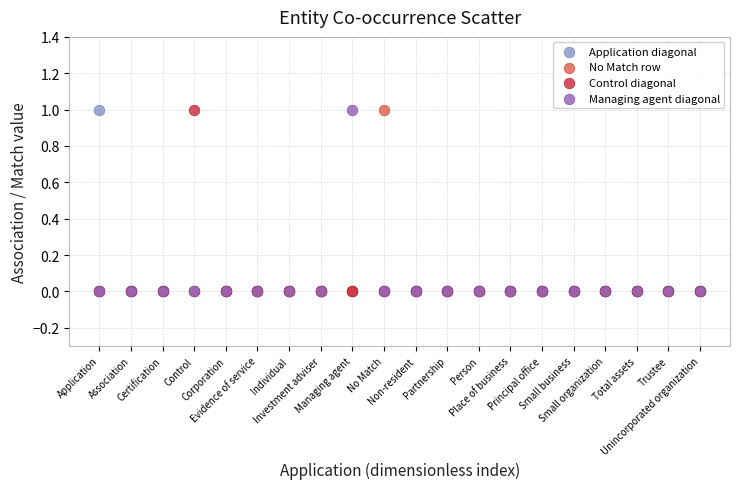

What are all the series names shown in the legend?

Application diagonal, No Match row, Control diagonal, Managing agent diagonal